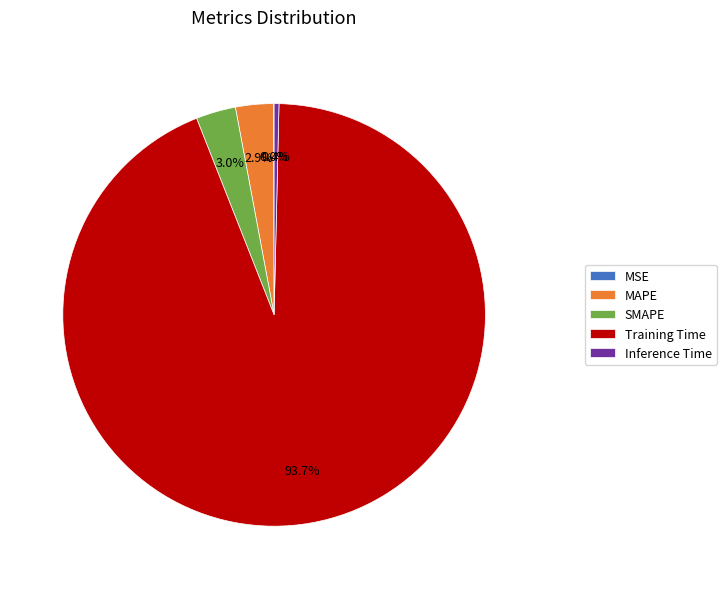

Which slice is the largest?

Training Time